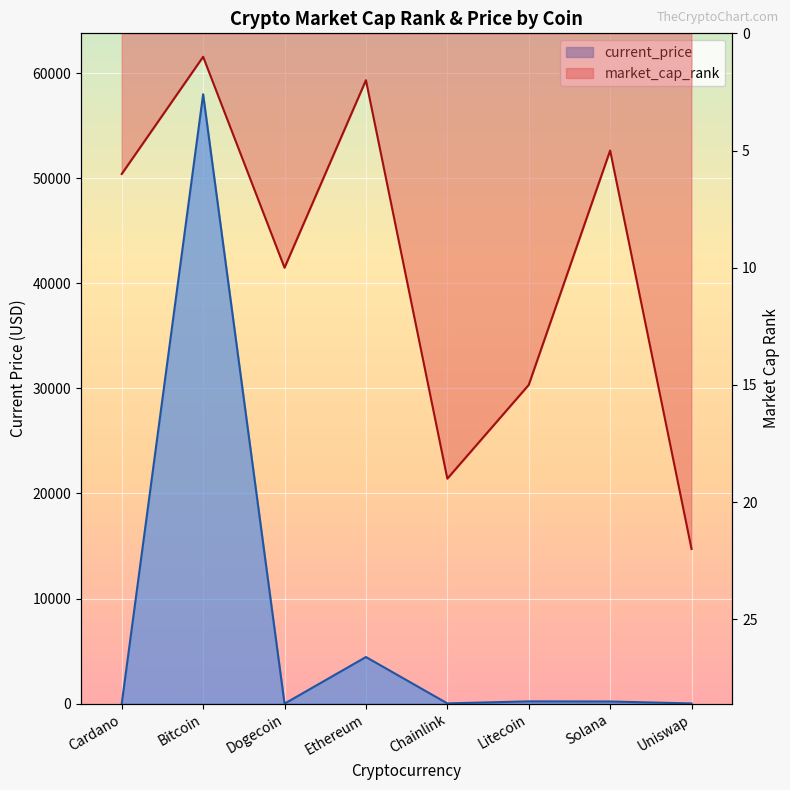

What value does the market_cap_rank series have at Litecoin?

15.0